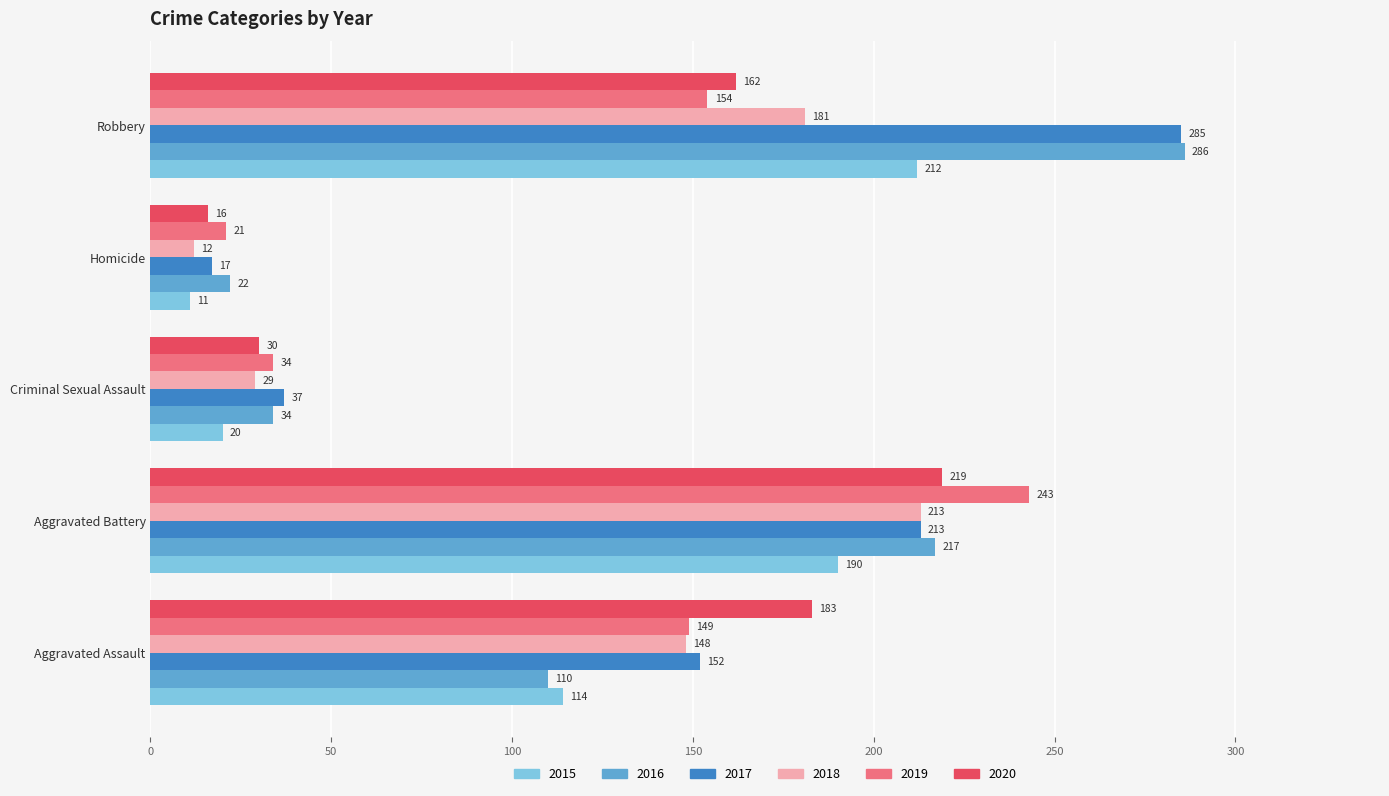

True or false: 2017 has a value of 286 at Aggravated Battery.

False